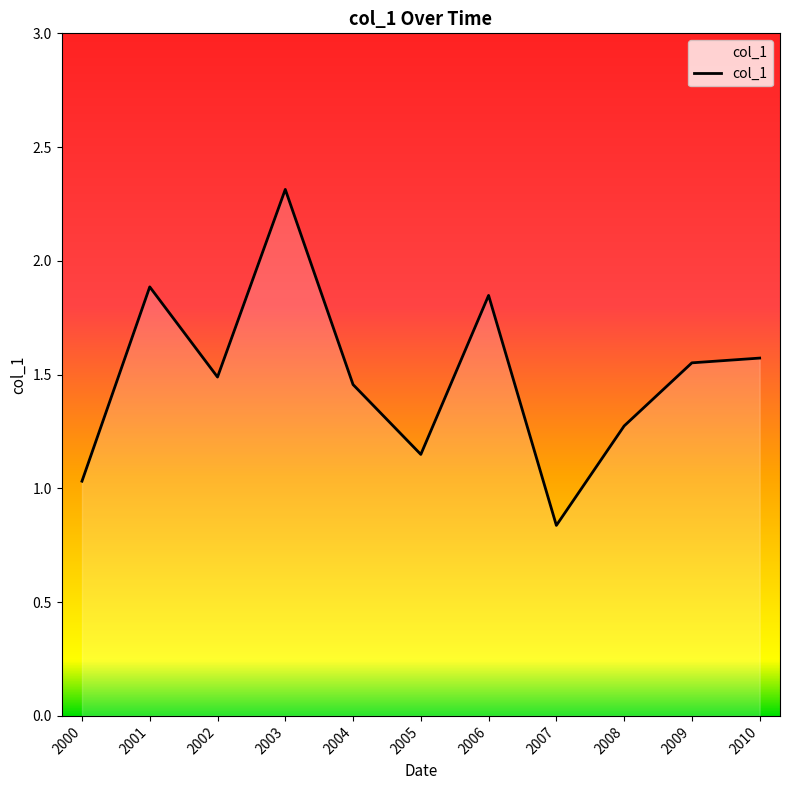

Which category has the lowest value across all series?

2007